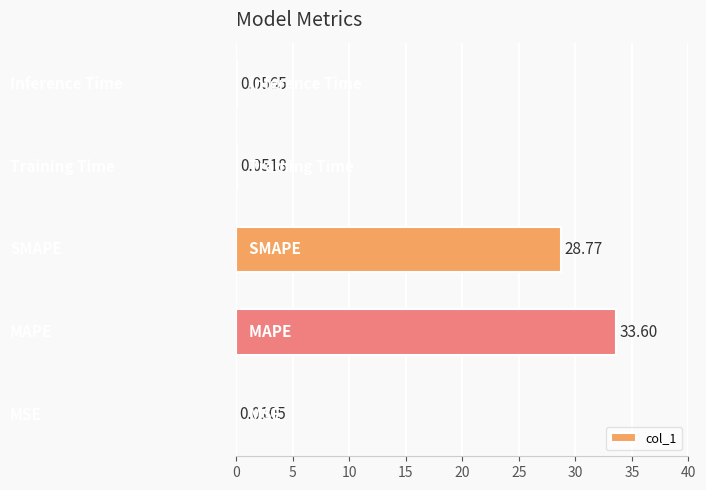

What is the sum of all values?

62.5